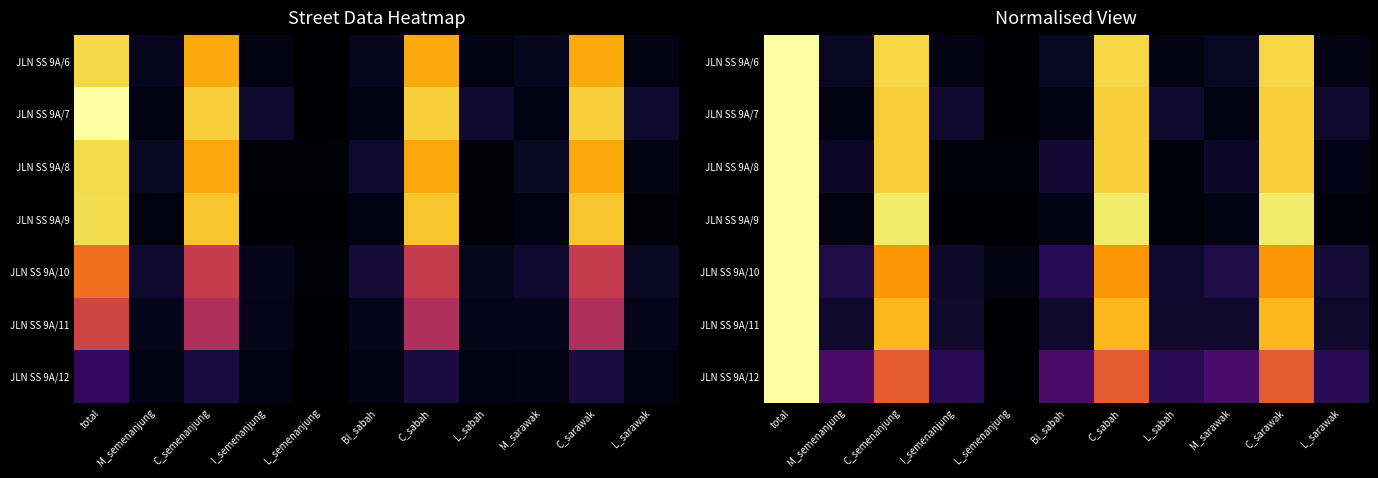

Which category has the lowest value in the JLN SS 9A/6 series?

L_semenanjung